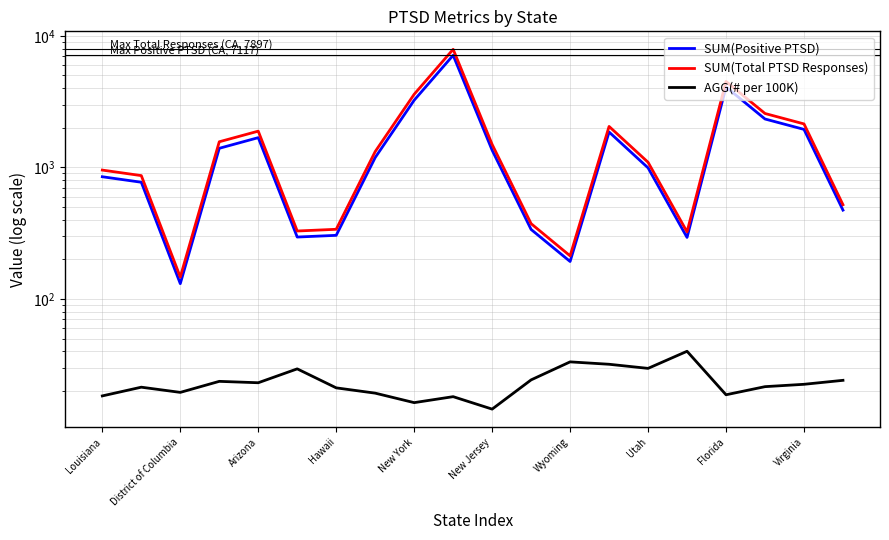

What position from the right is Louisiana?

20